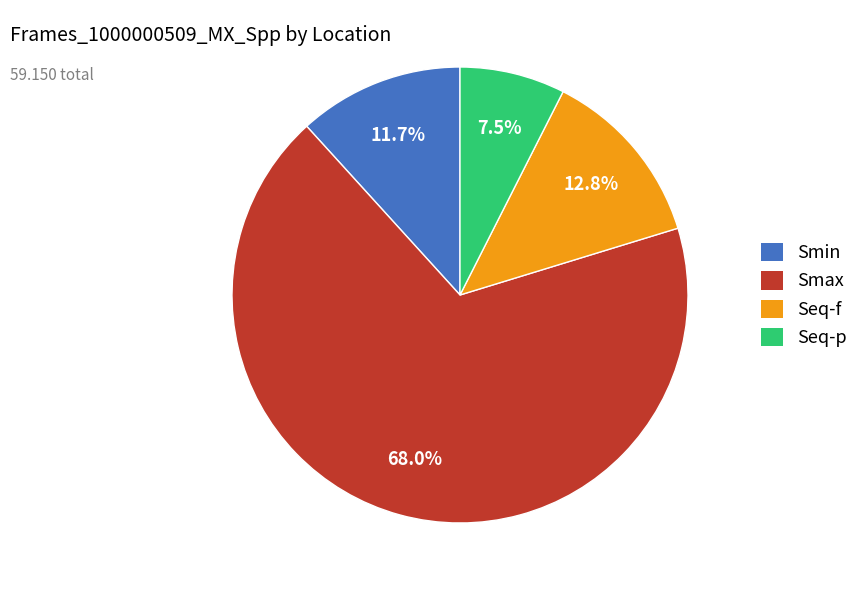

Count the number of slices in the pie.

4